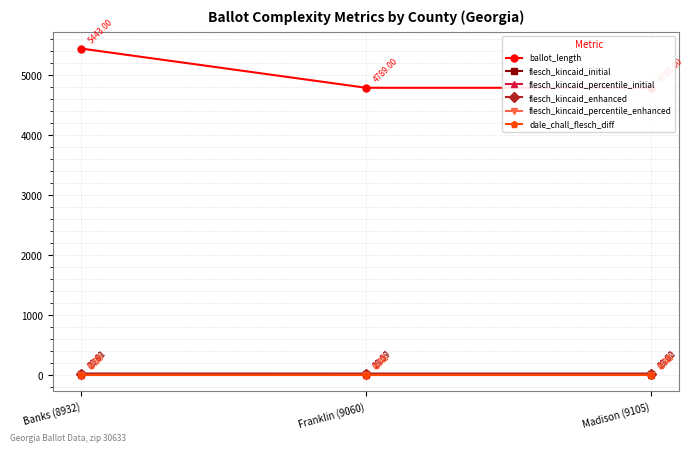

What is the value of the dale_chall_flesch_diff point at the 1st from the left?

-0.5